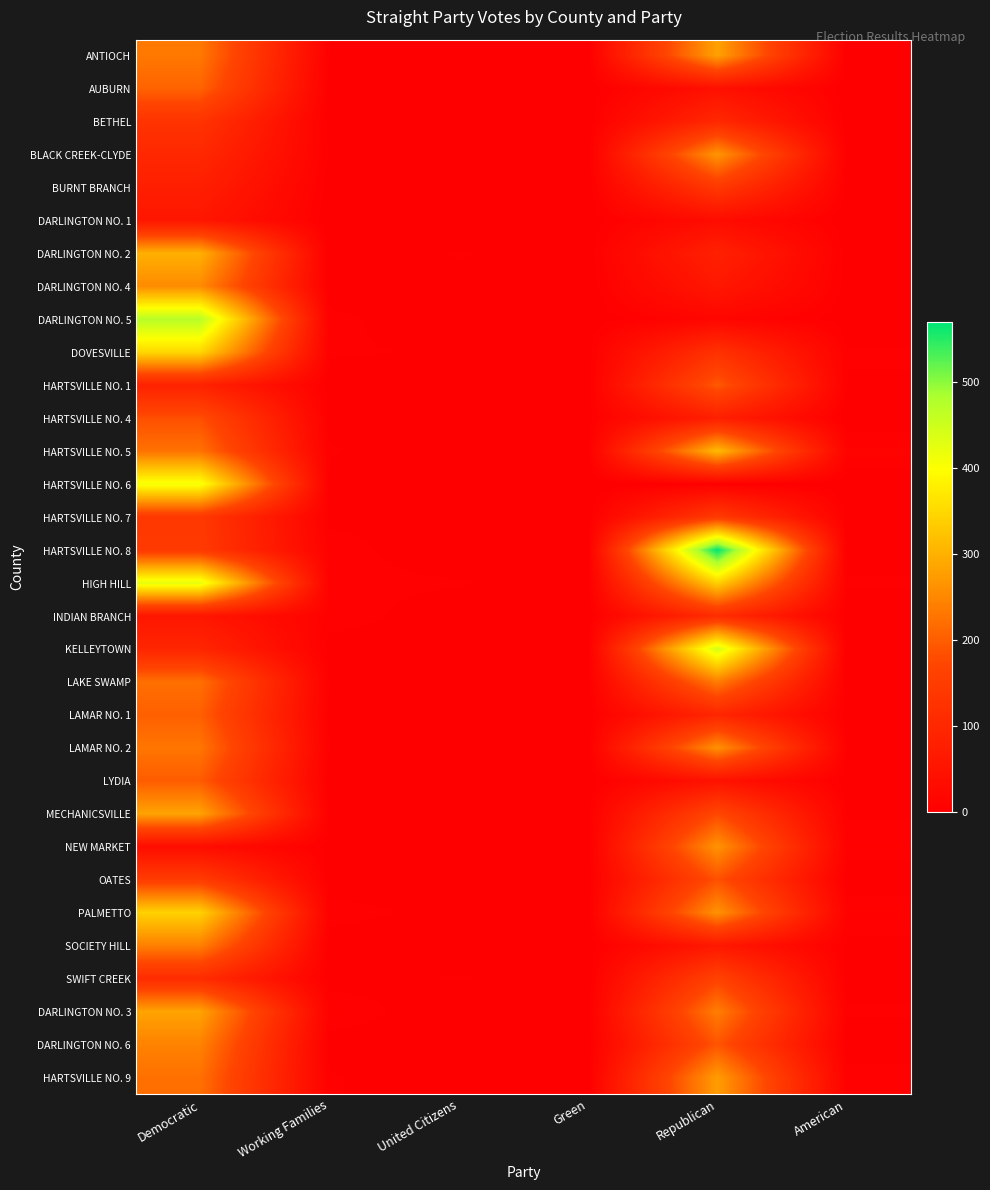

Which series has the largest total across all categories?

HIGH HILL